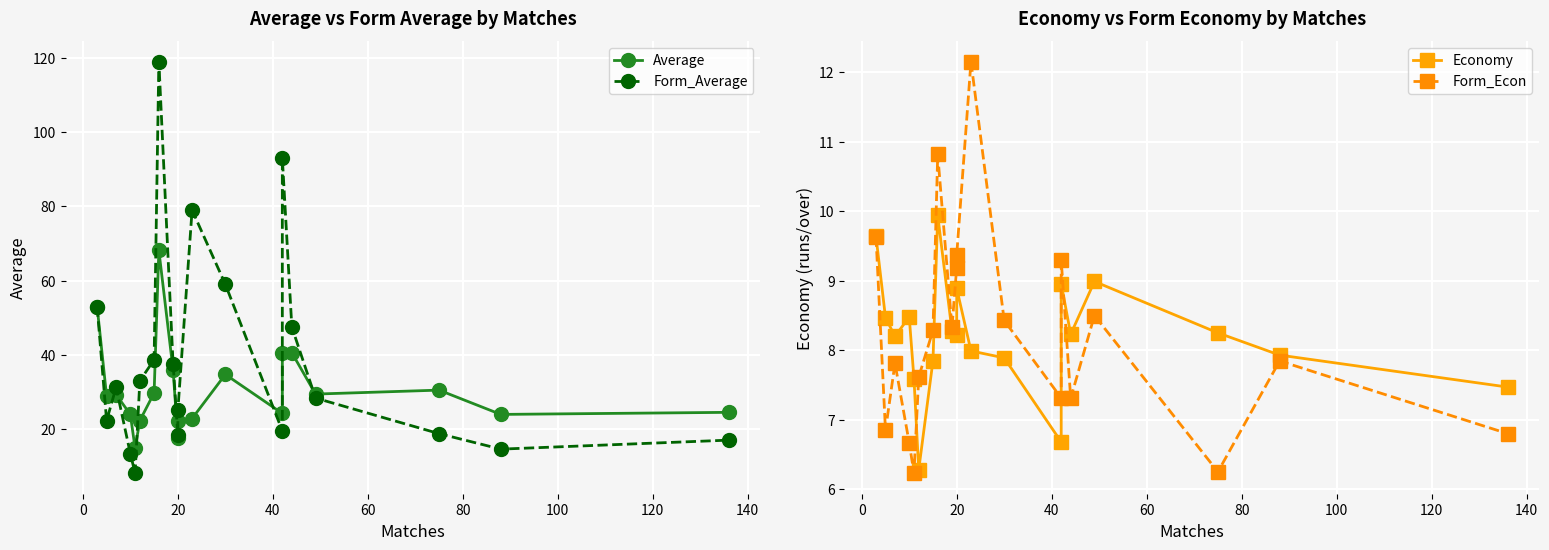

Which series has the largest total across all categories?

Form_Average